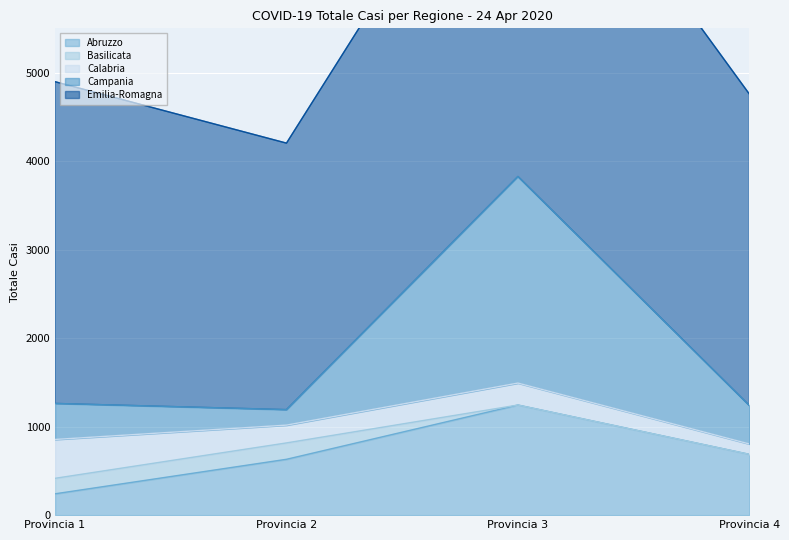

What is the spread (max minus min) of values at Provincia 2?

2836